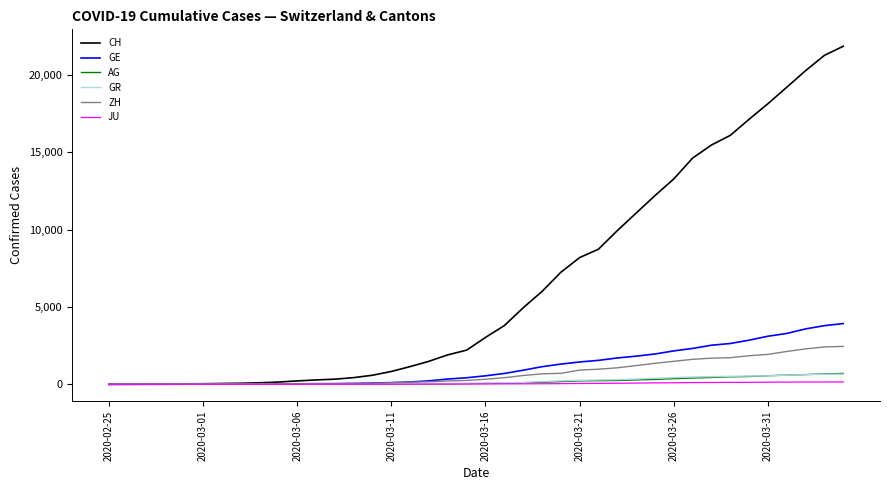

What is the maximum value for CH?

21855